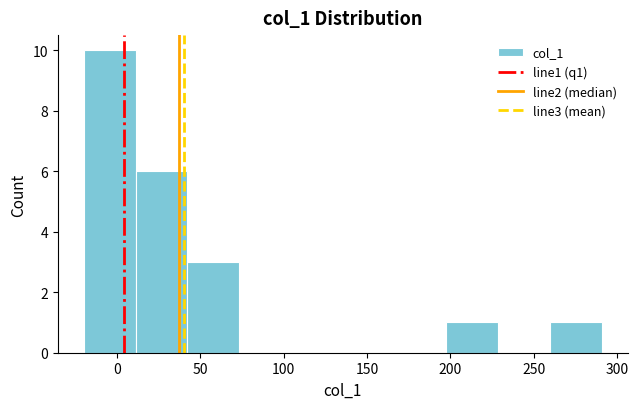

Which range on the x-axis has the tallest bar?

-20 to 10